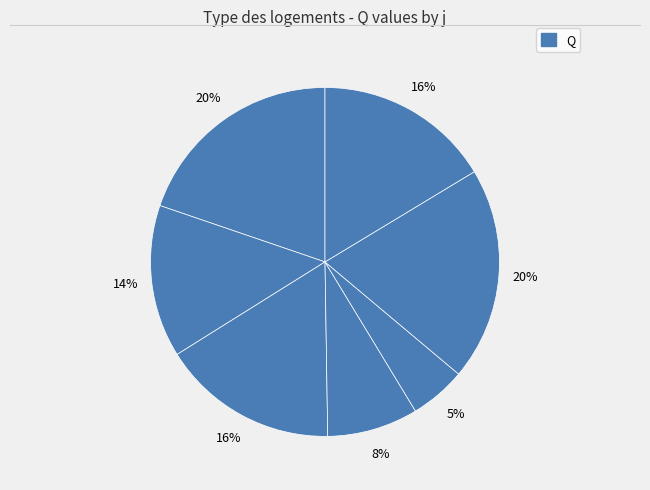

How many slices are in this pie chart?

7